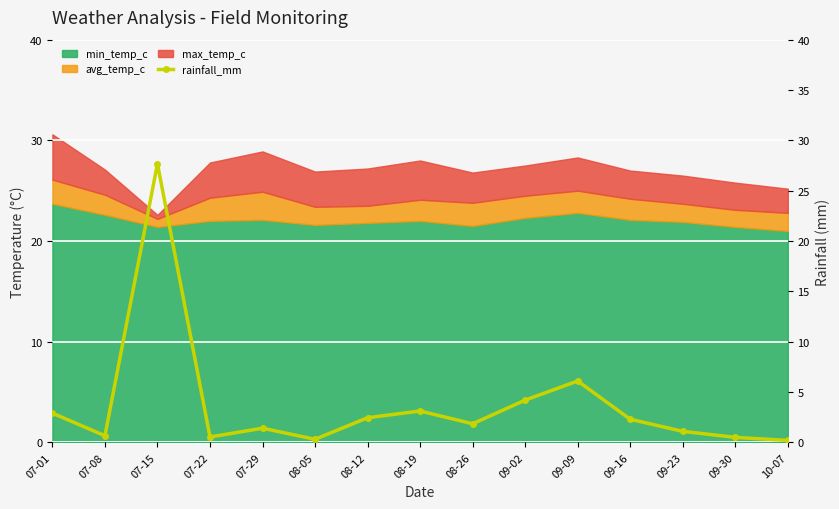

Reading left to right, list all the values displayed in this chart.

07-01=2.9	07-08=0.7	07-15=27.7	07-22=0.5	07-29=1.4	08-05=0.3	08-12=2.5	08-19=3.1	08-26=1.9	09-02=4.2	09-09=6.1	09-16=2.3	09-23=1.1	09-30=0.5	10-07=0.2